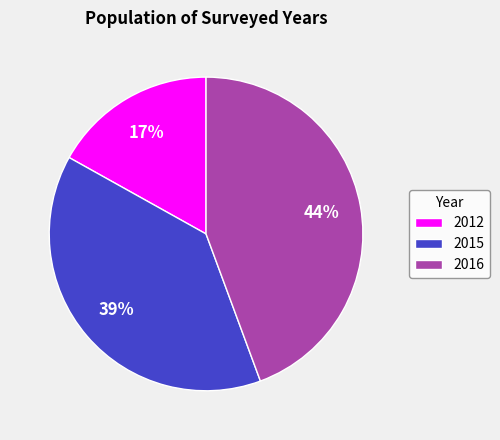

Rank the categories by value from highest to lowest.

2016, 2015, 2012